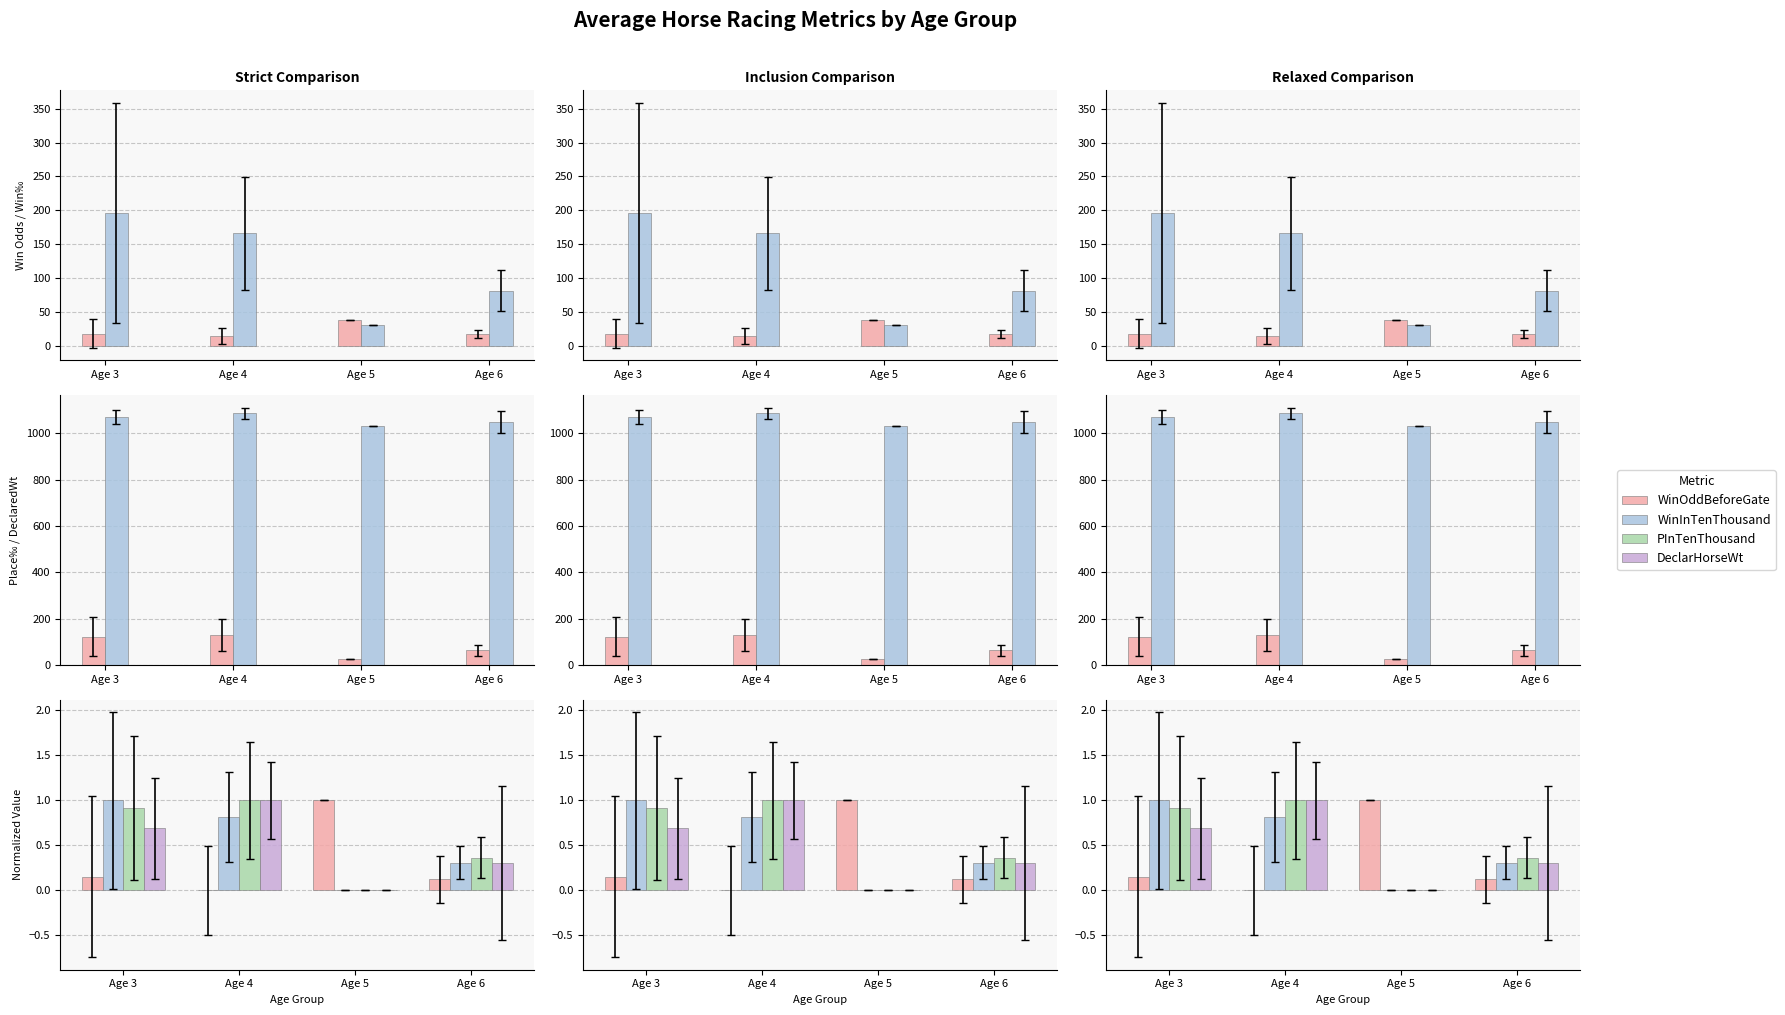

Does the chart contain stacked bars?

No